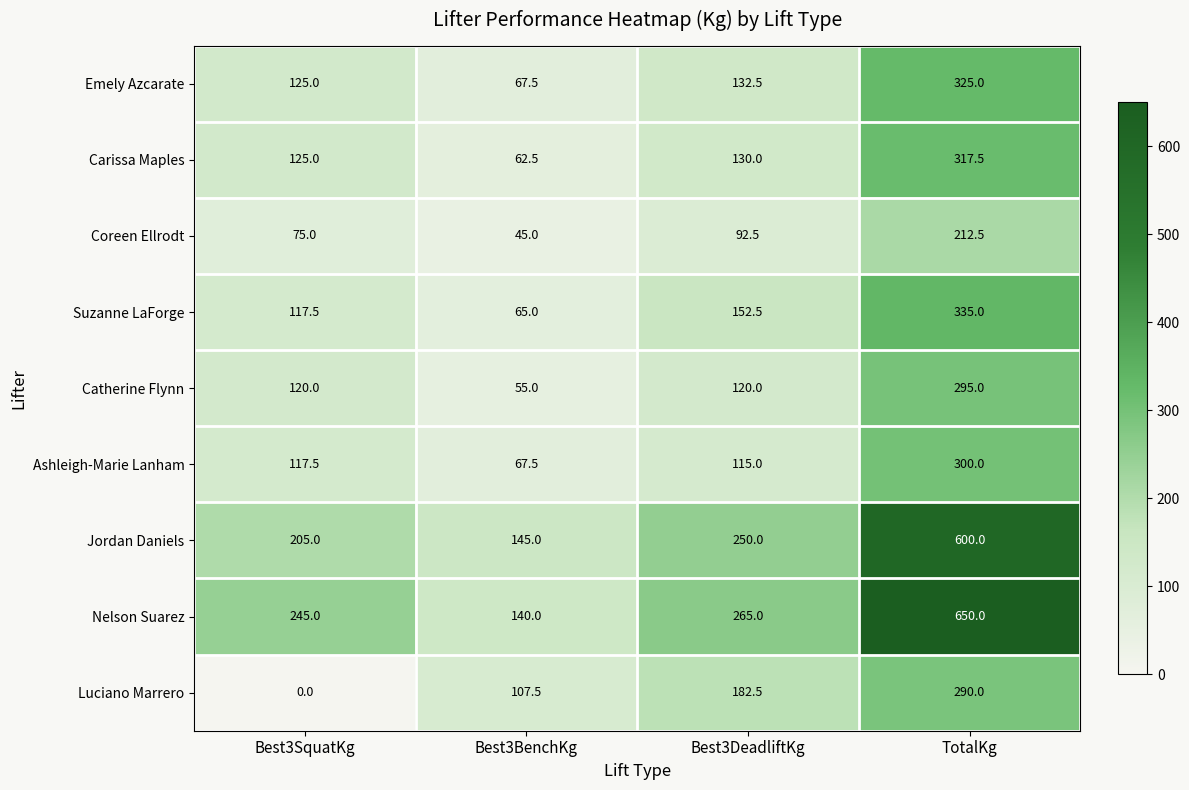

Is it true that Coreen Ellrodt equals 21.2 at Best3DeadliftKg?

False